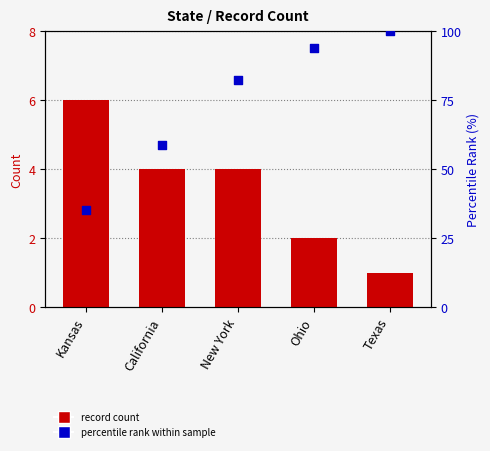

What is the total value across all series at New York?

86.4